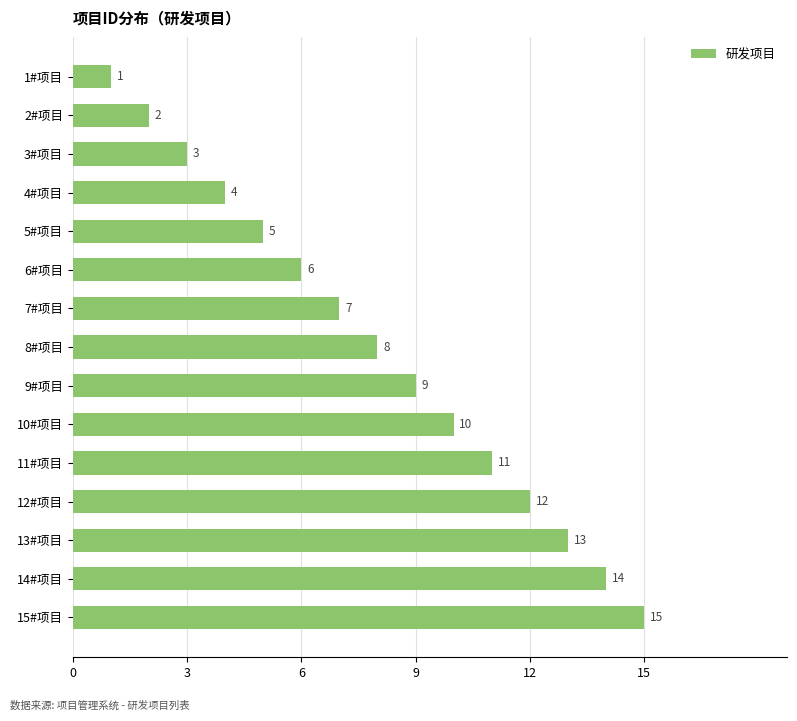

What is the difference between the maximum and second lowest values?

13